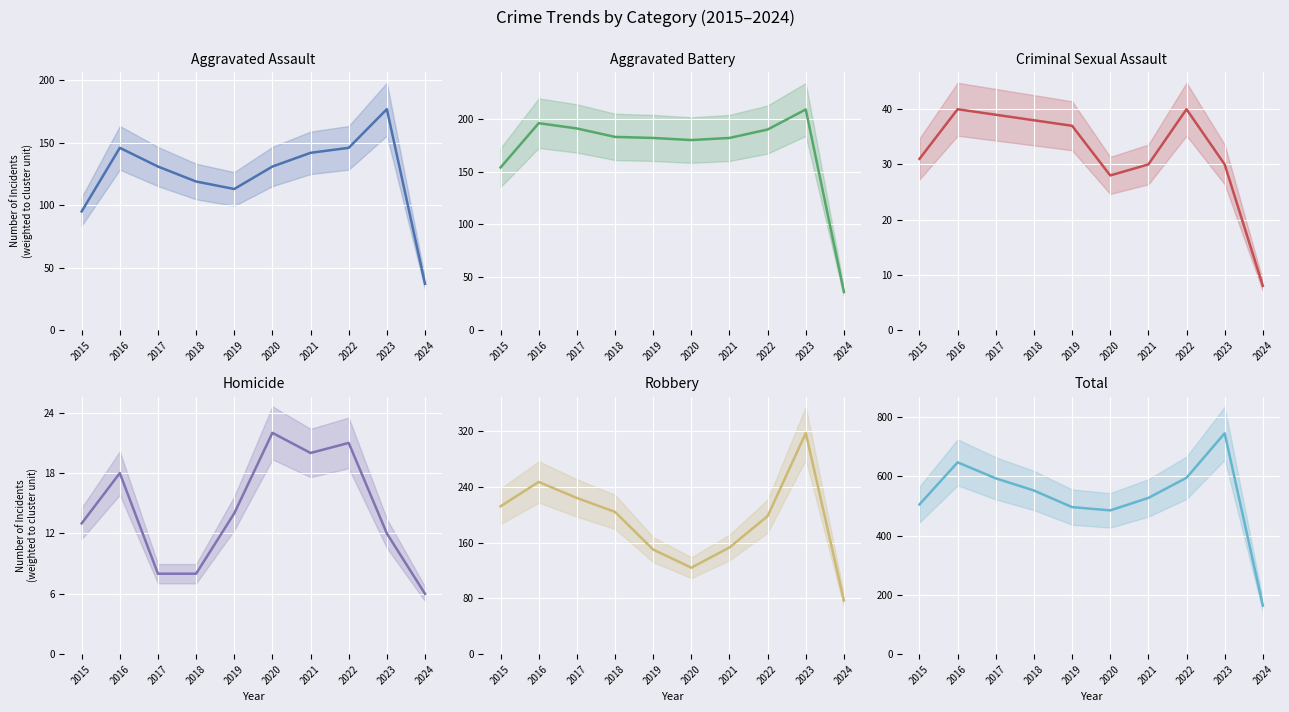

The Total series shows 485 at 2020. True or false?

True